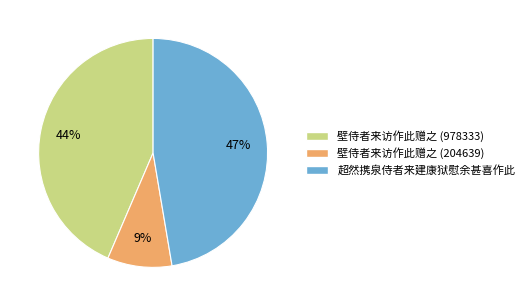

To the nearest percent, what percentage of the pie is 壁侍者来访作此赠之 (978333)?

44%